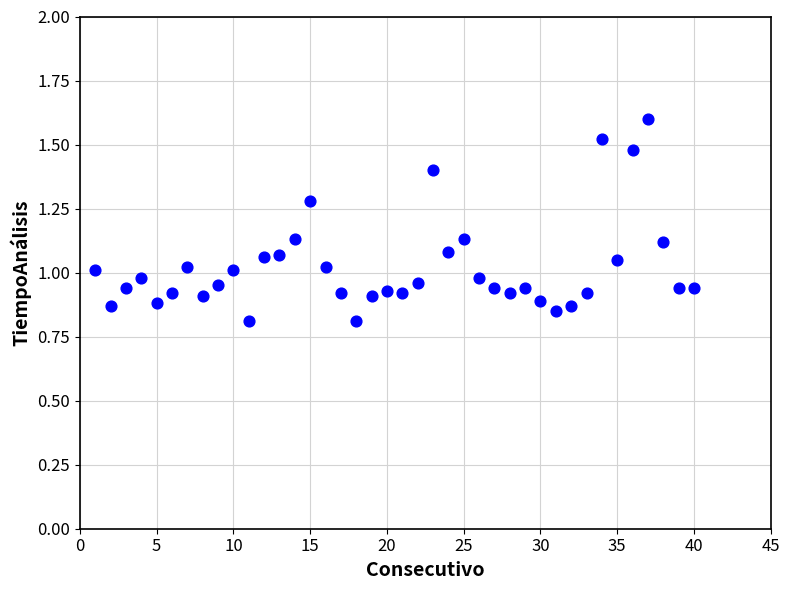

What is the range of X values (max minus min)?

39.0